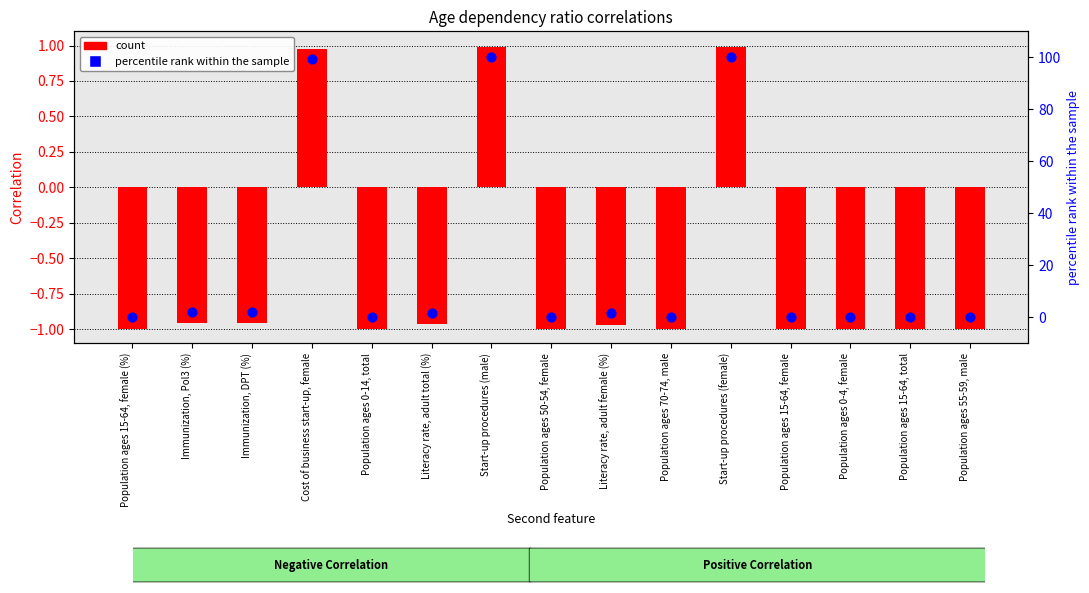

Is the value of percentile rank within the sample at Population ages 15-64, female (%) greater than the value of Correlation at Population ages 15-64, total?

Yes